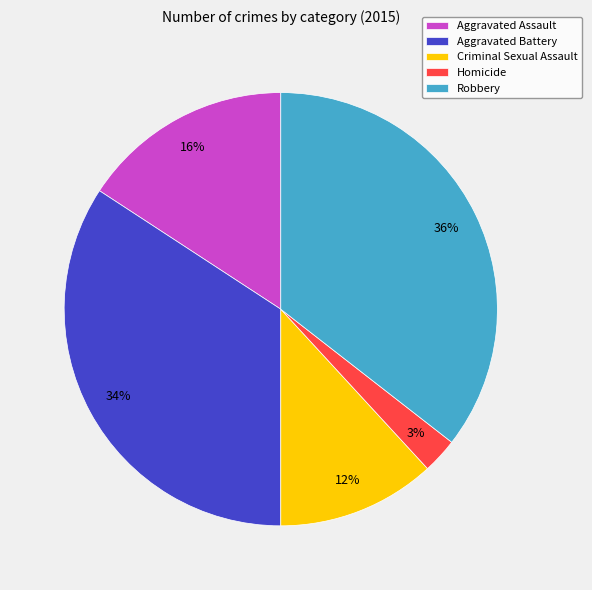

Does Aggravated Battery account for over 50% of the chart?

No